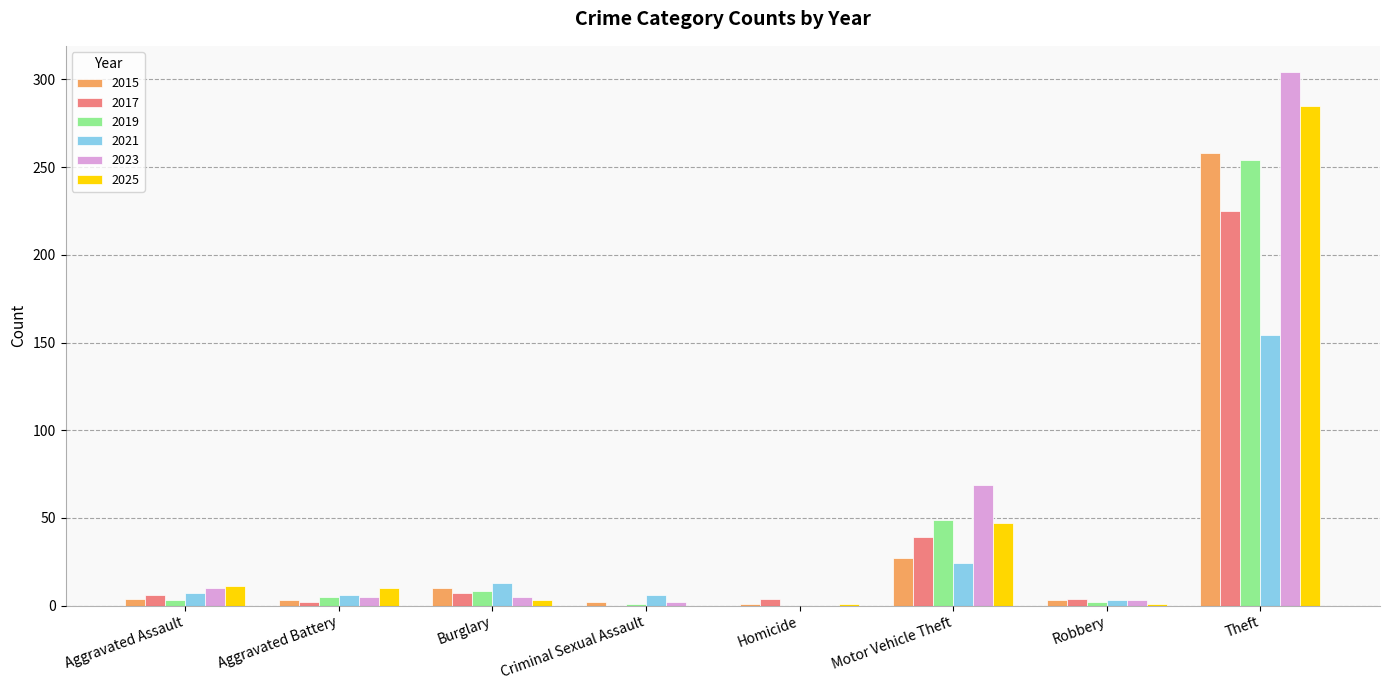

How many positive values does the 2021 series have?

7